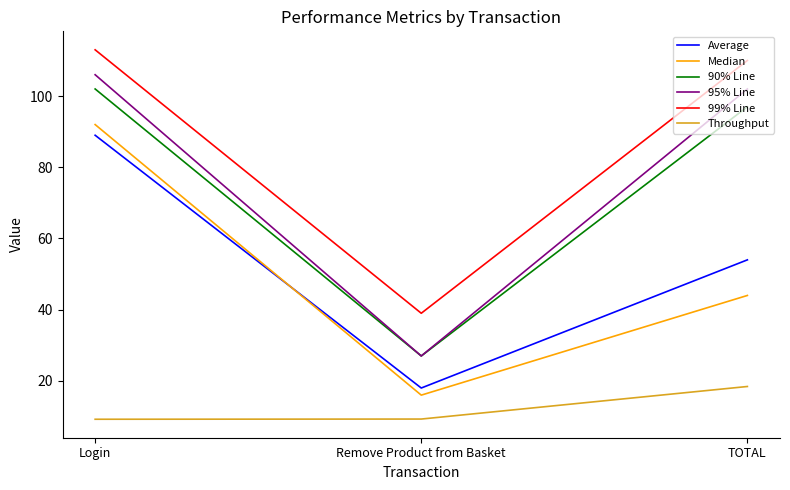

Where does the Average series first go above 54?

Login